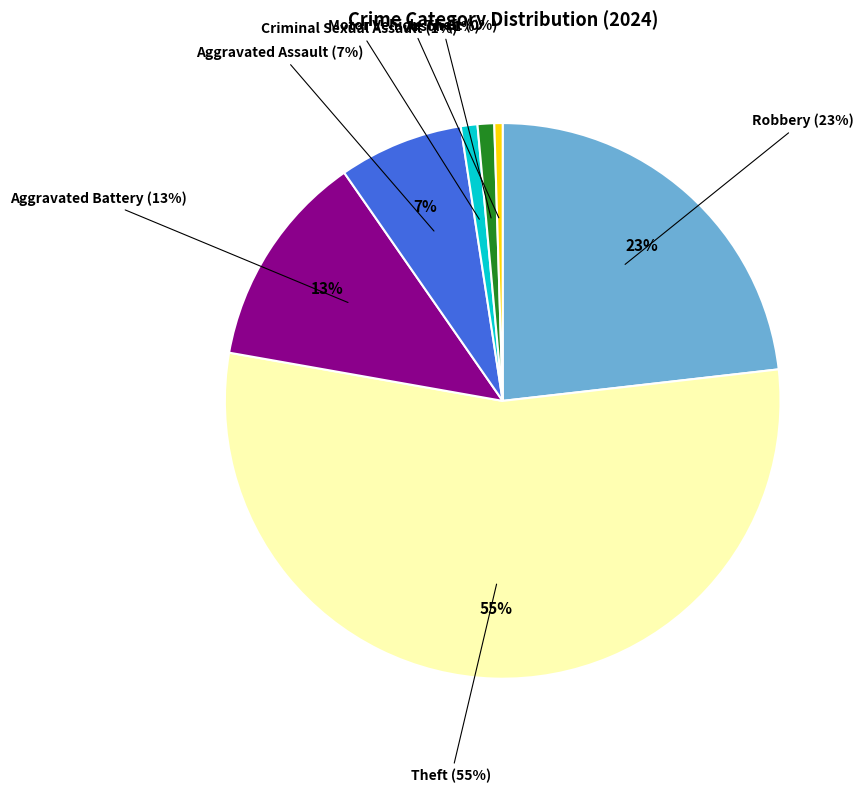

Which slice represents more than half of the pie?

Theft